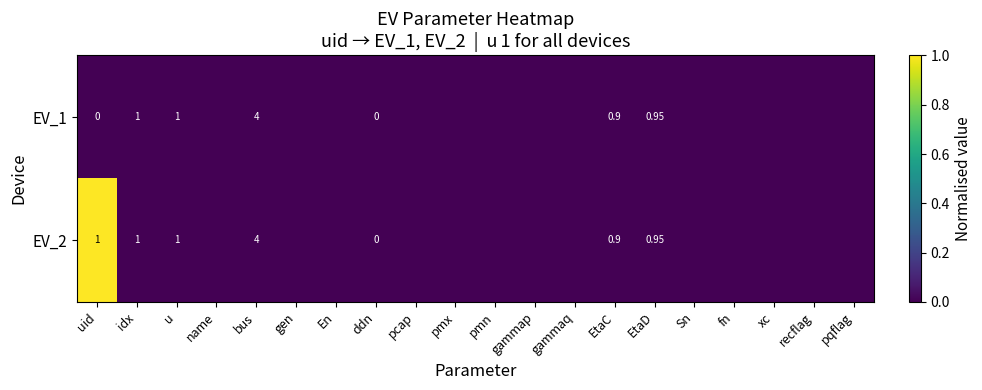

Which category has the lowest value across all series?

uid